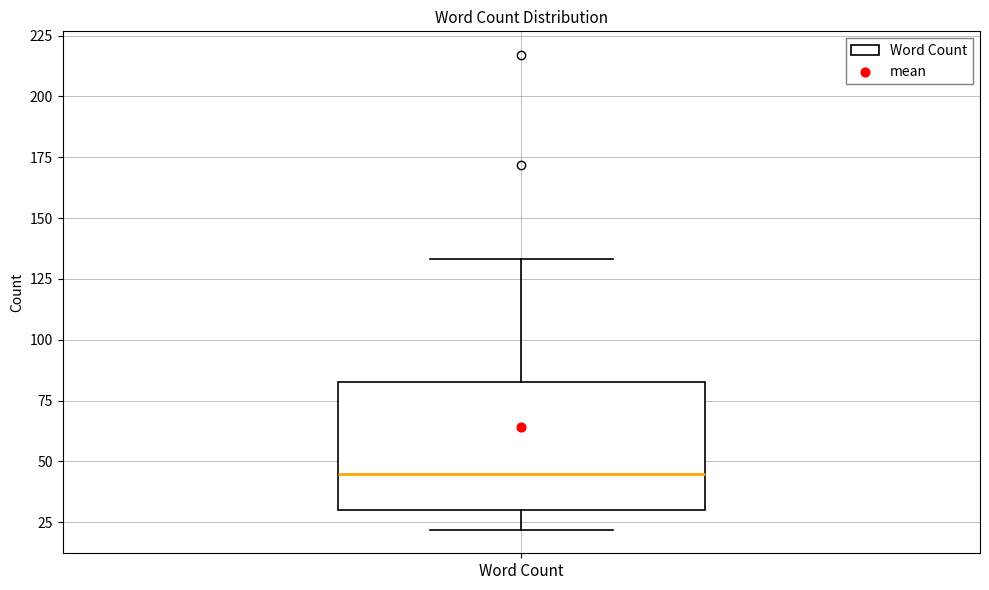

Read this box plot against the y-axis: the position of the median line, the range covered by the box, and the ends of both whiskers. The values are not printed on the chart, so give them approximately, as read against the axis.

median 45, box 30 to 85, whiskers 20 to 135